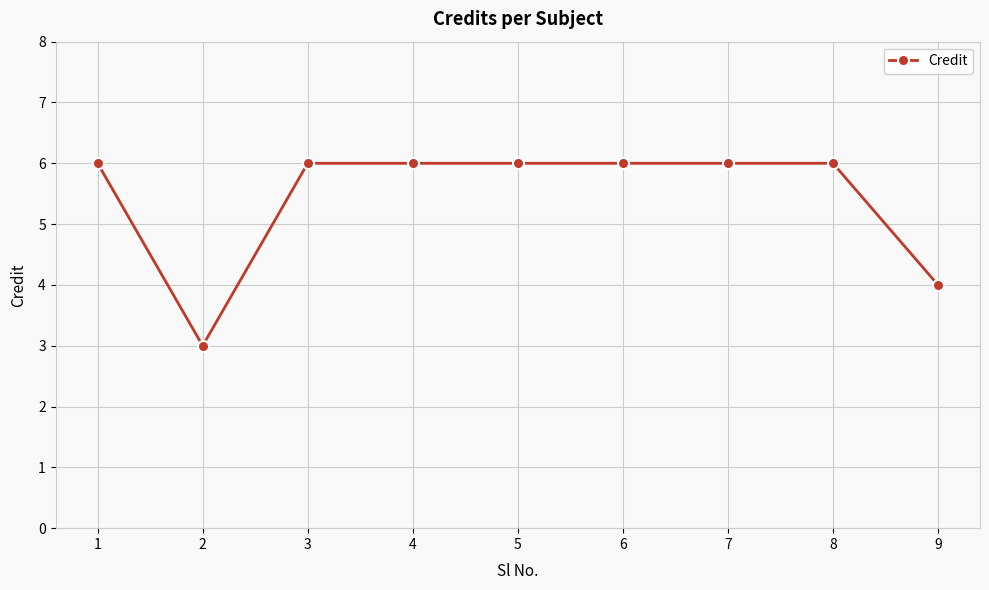

Which has a higher value, 4 or 9?

4